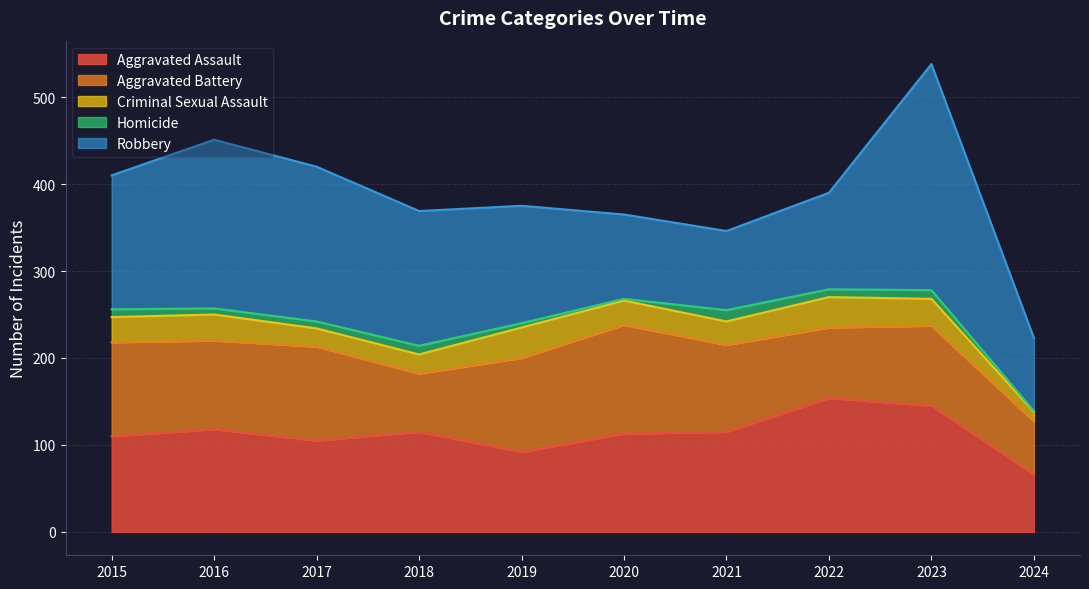

Reading left to right, extract all data points from this chart.

Aggravated Assault: 2015=110	2016=118	2017=105	2018=115	2019=92	2020=113	2021=115	2022=154	2023=145	2024=66
Aggravated Battery: 2015=108	2016=102	2017=108	2018=67	2019=108	2020=125	2021=100	2022=81	2023=92	2024=61
Criminal Sexual Assault: 2015=29	2016=30	2017=21	2018=22	2019=35	2020=28	2021=27	2022=35	2023=31	2024=11
Homicide: 2015=9	2016=7	2017=8	2018=10	2019=5	2020=2	2021=13	2022=9	2023=10	2024=1
Robbery: 2015=154	2016=194	2017=178	2018=155	2019=135	2020=97	2021=91	2022=111	2023=260	2024=84